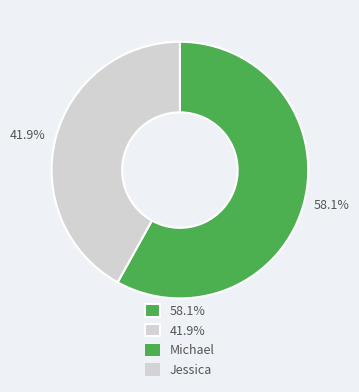

Which slice is the largest?

58.1%